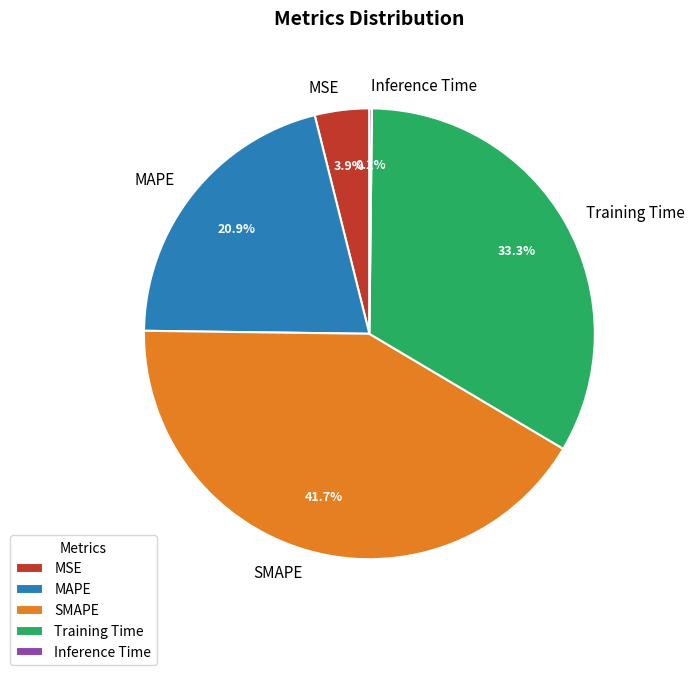

Which category has the biggest portion of the pie?

SMAPE